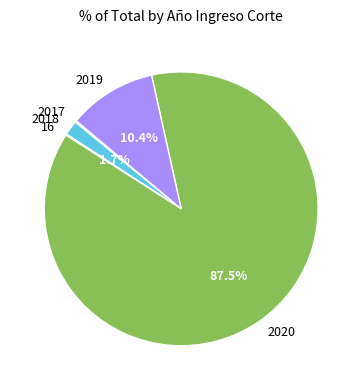

How much of the chart is everything except 2018?

98.3%